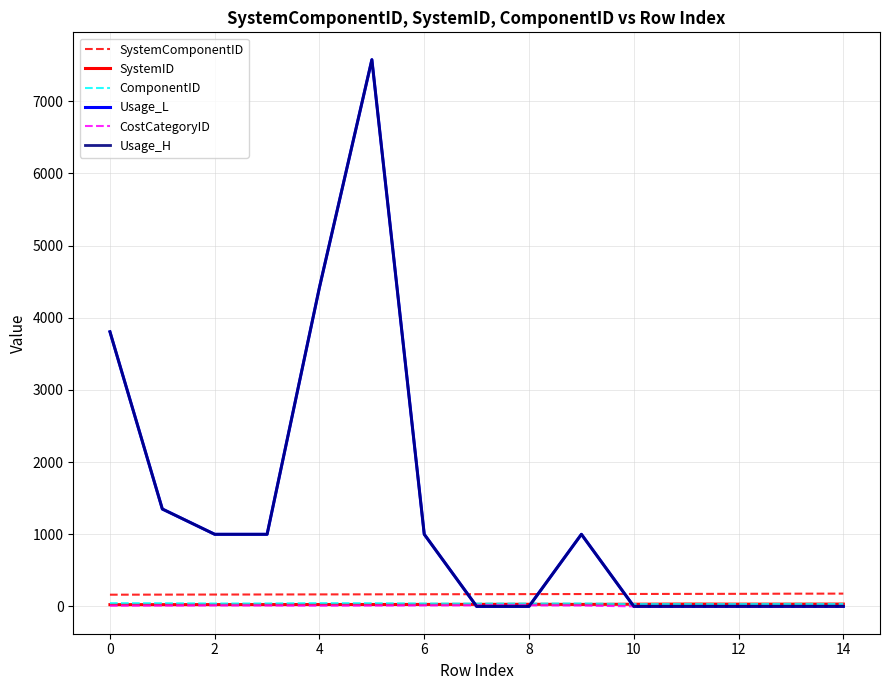

Does the chart have visible grid lines?

Yes